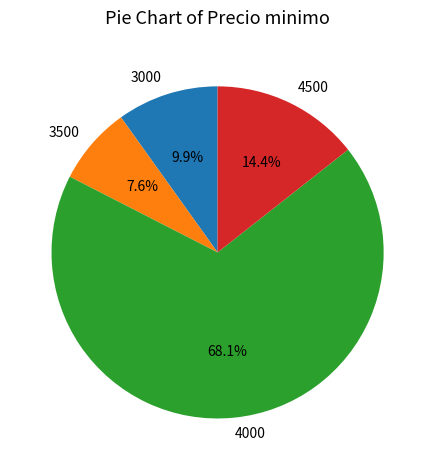

Count the number of slices in the pie.

4